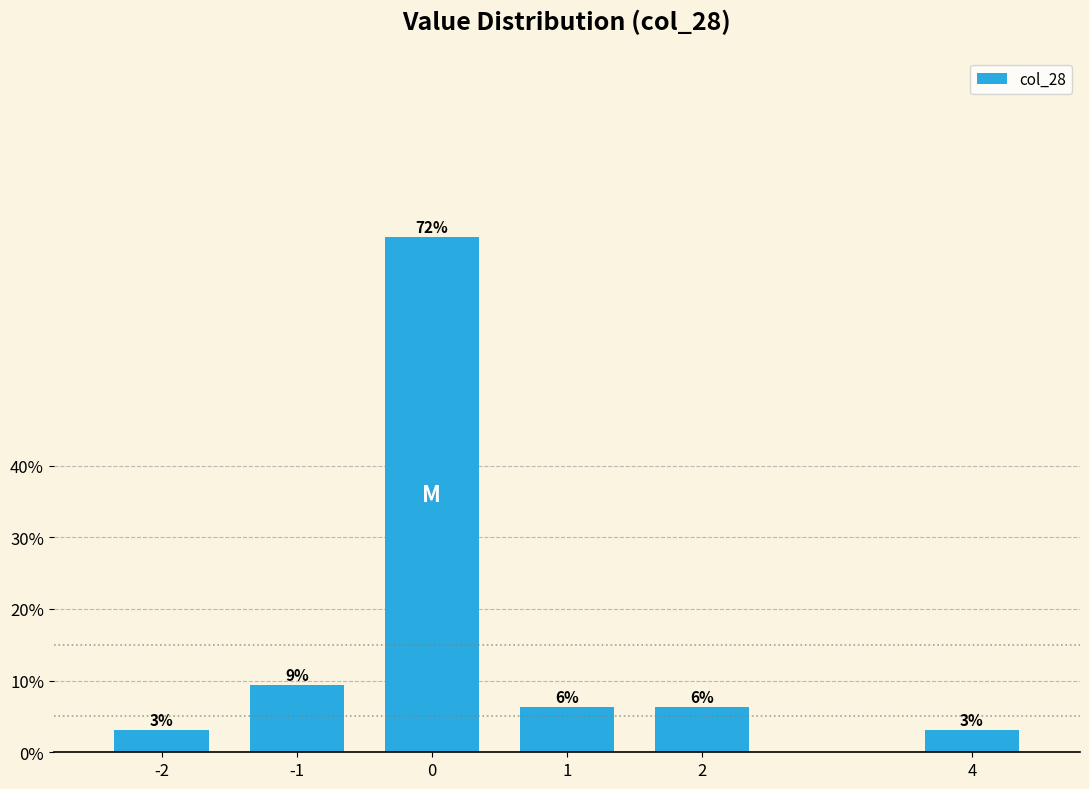

Are the bars horizontal?

No